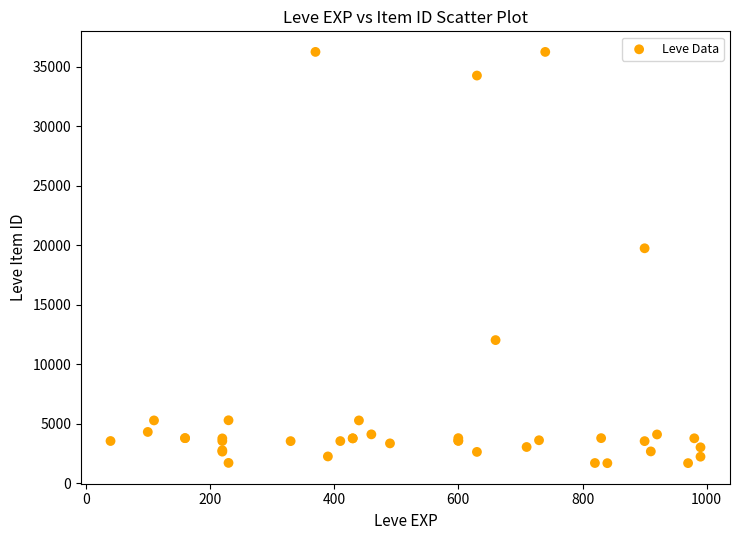

What Y value in the scatter plot is closest to 18967?

19744